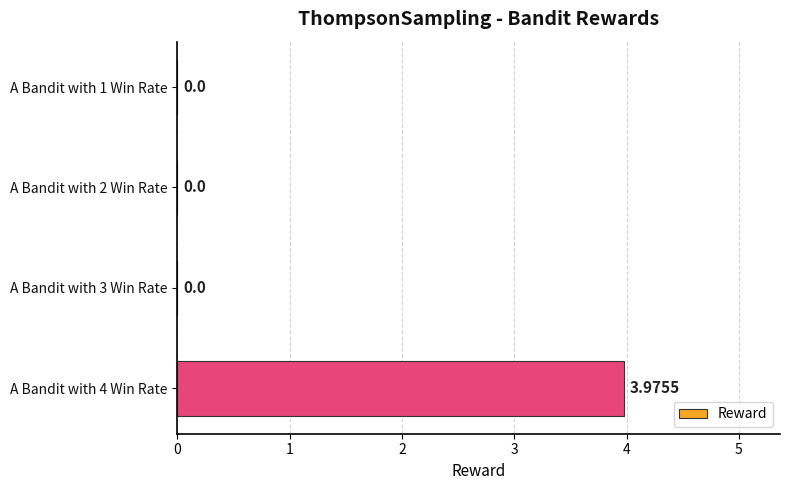

Between A Bandit with 1 Win Rate and A Bandit with 4 Win Rate, which is larger?

A Bandit with 4 Win Rate